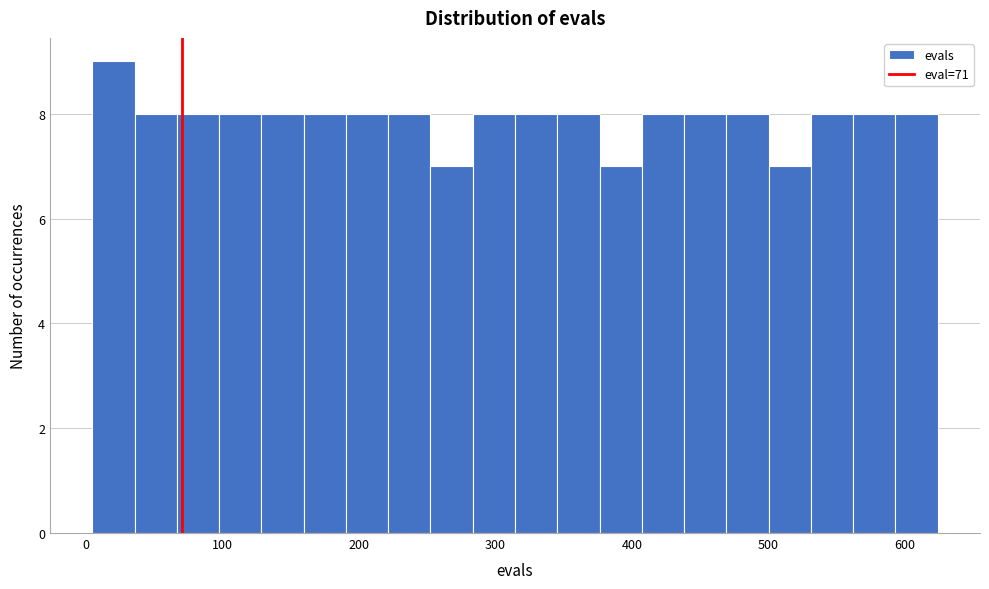

Read against the x-axis, roughly where is the centre of the tallest bar?

20